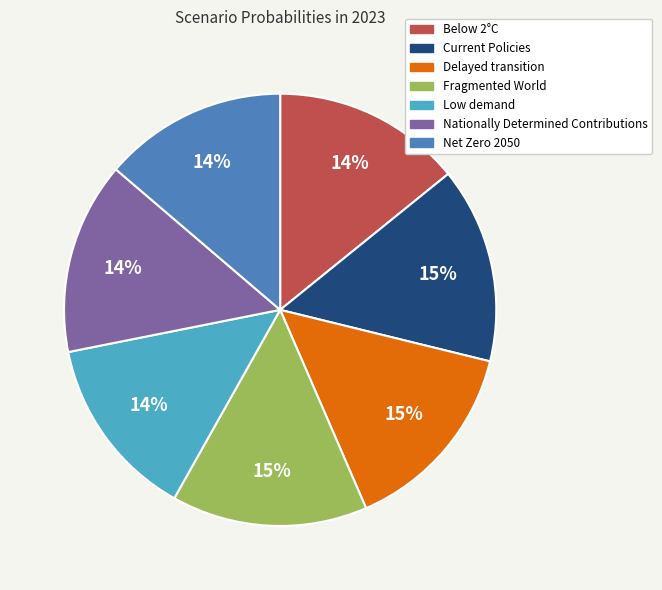

What percentage is the Fragmented World slice, to the nearest percent?

15%